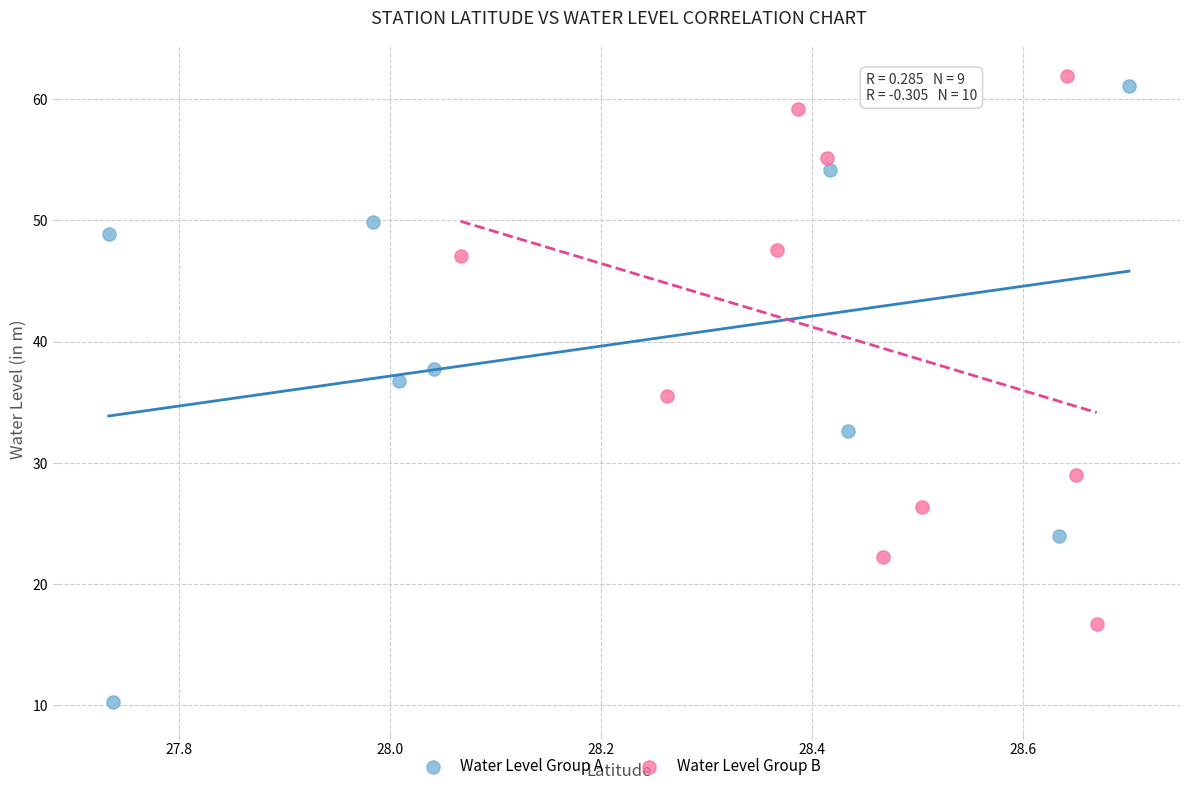

Which series contains the lowest Y value?

Water Level Group A